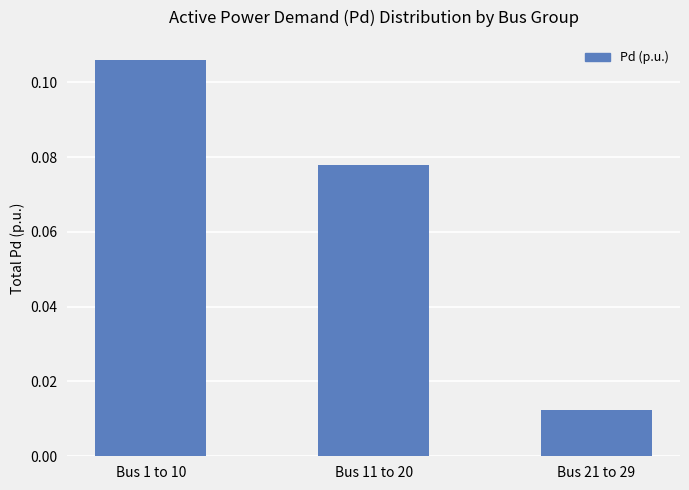

What is the sum of all values?

0.2